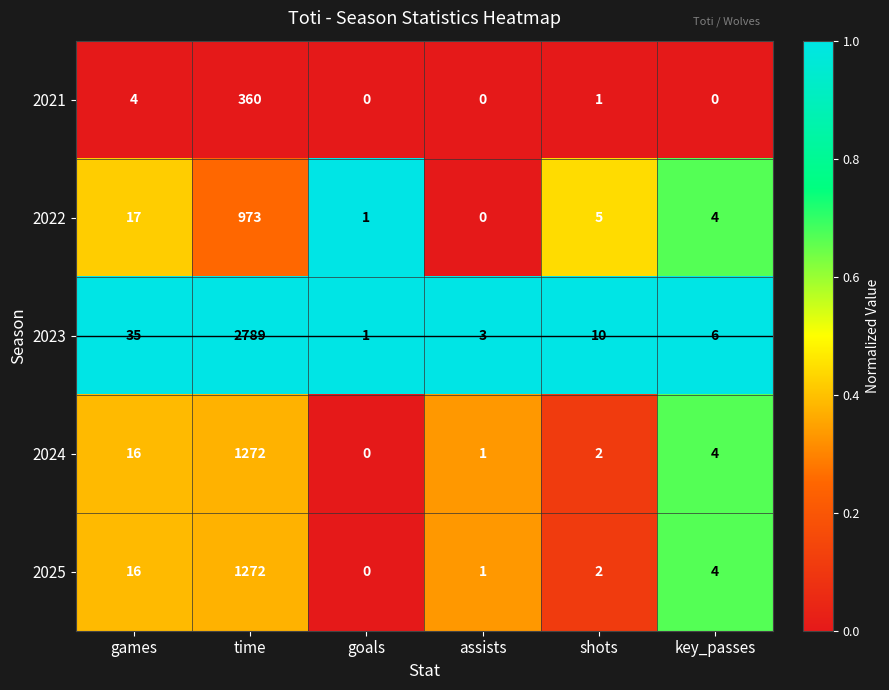

What is the spread (max minus min) of values at key_passes?

6